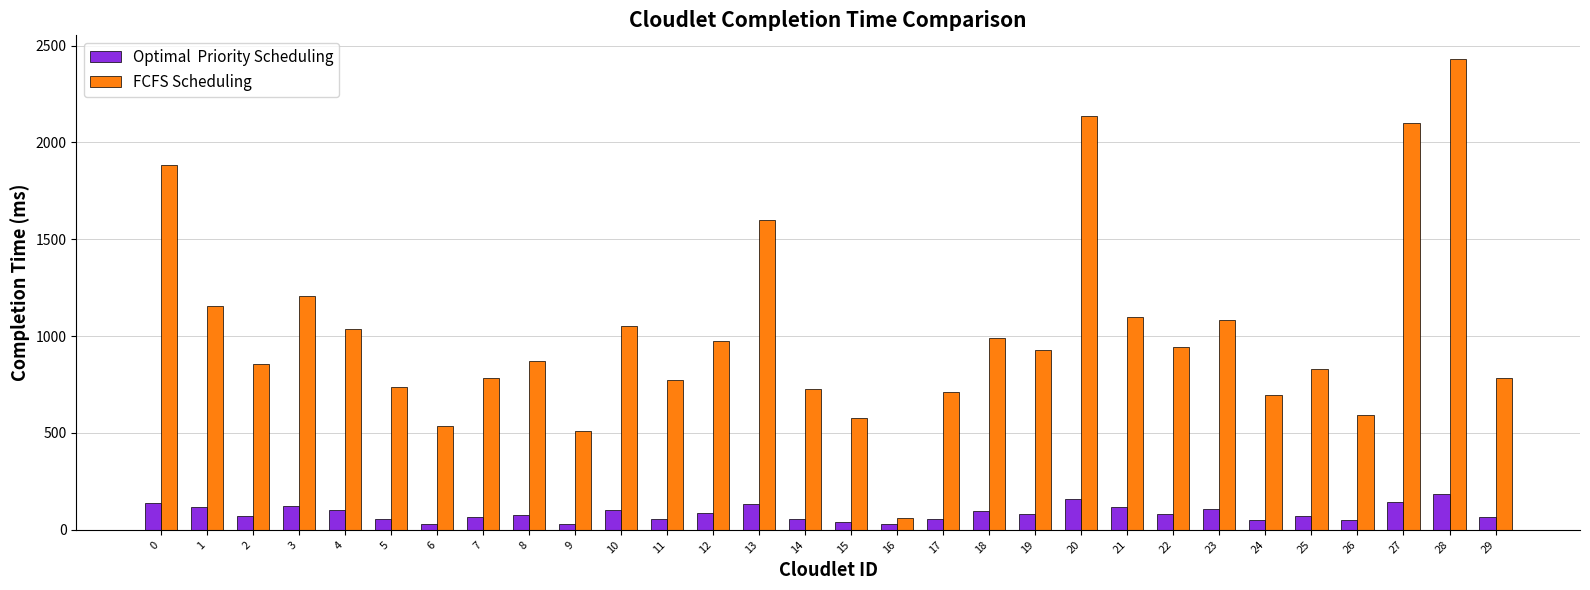

What is the total value across all series at 21?

1211.8